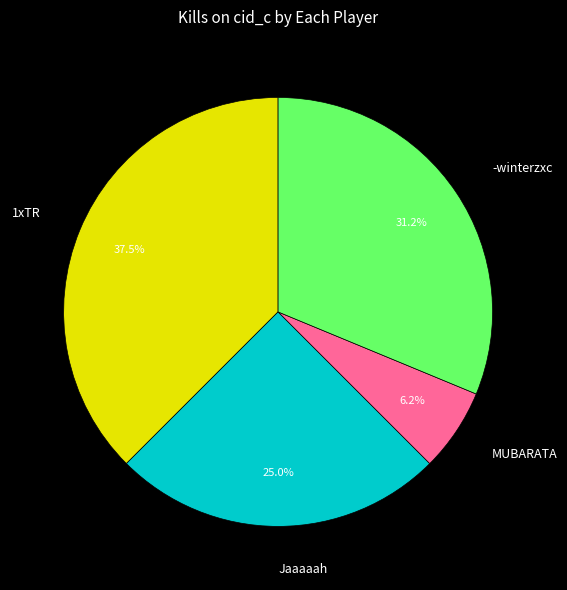

Between -winterzxc and MUBARATA, which is larger?

-winterzxc